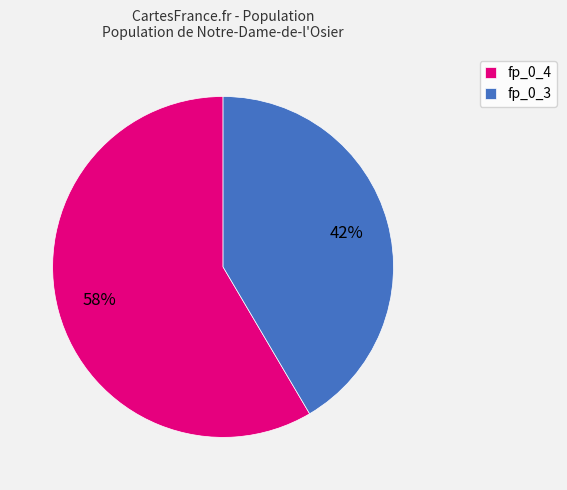

To the nearest percent, what is the average slice percentage?

50%